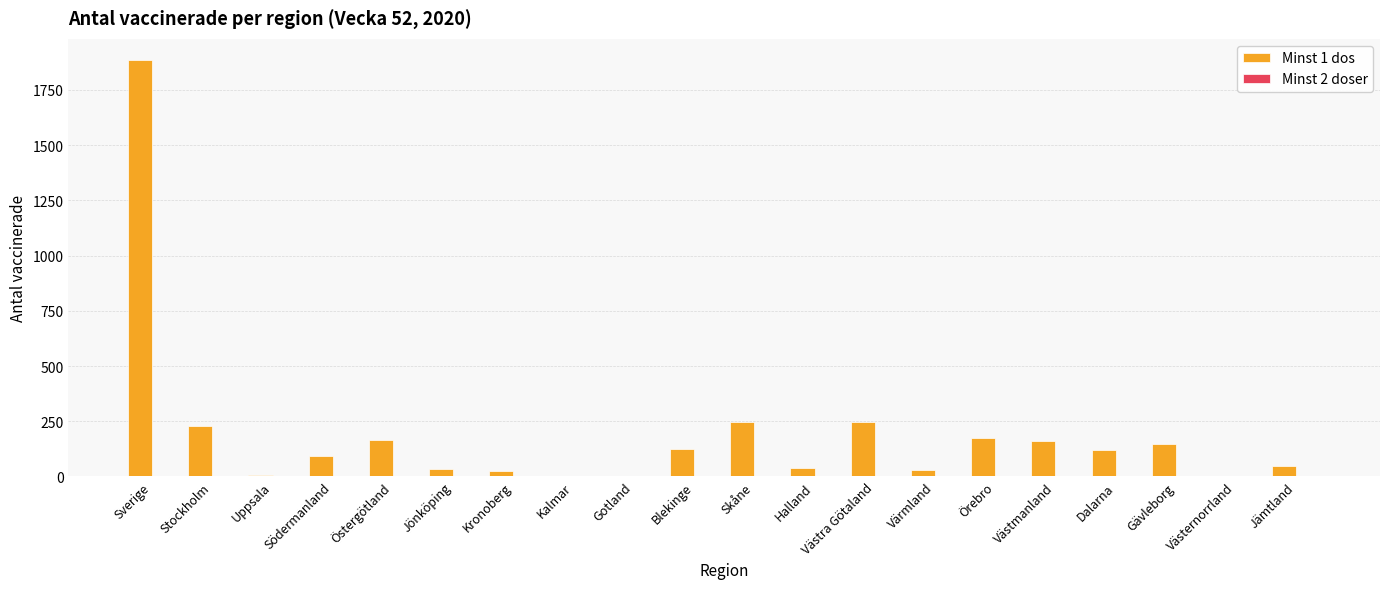

What is the maximum value shown in the chart?

1887